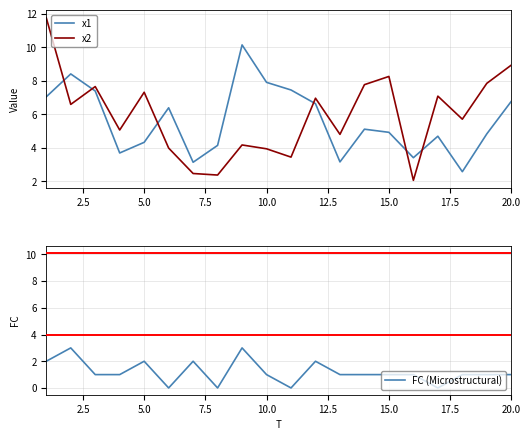

True or false: FC (Microstructural) and x1 cross at least once.

False